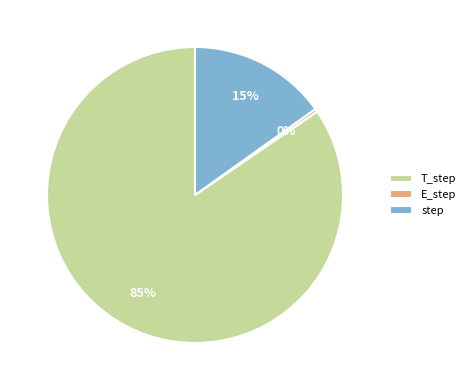

Rank the categories by value from lowest to highest.

E_step, step, T_step